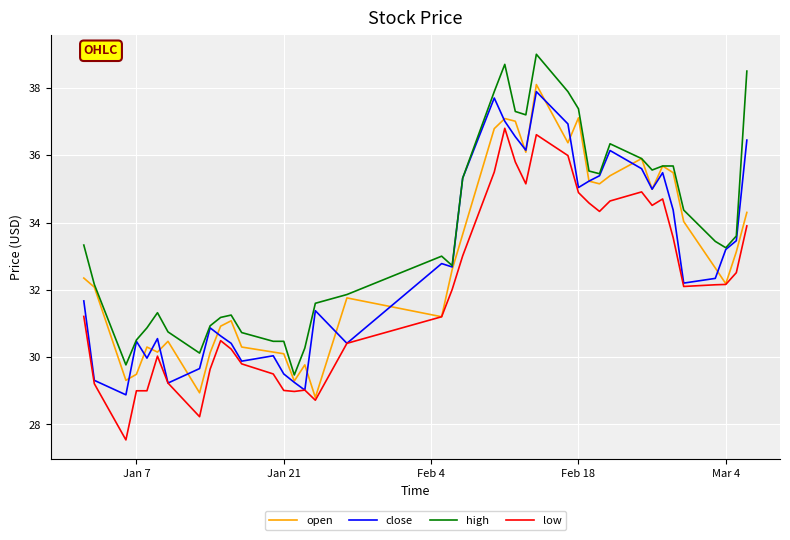

What is the greatest value displayed?

39.0